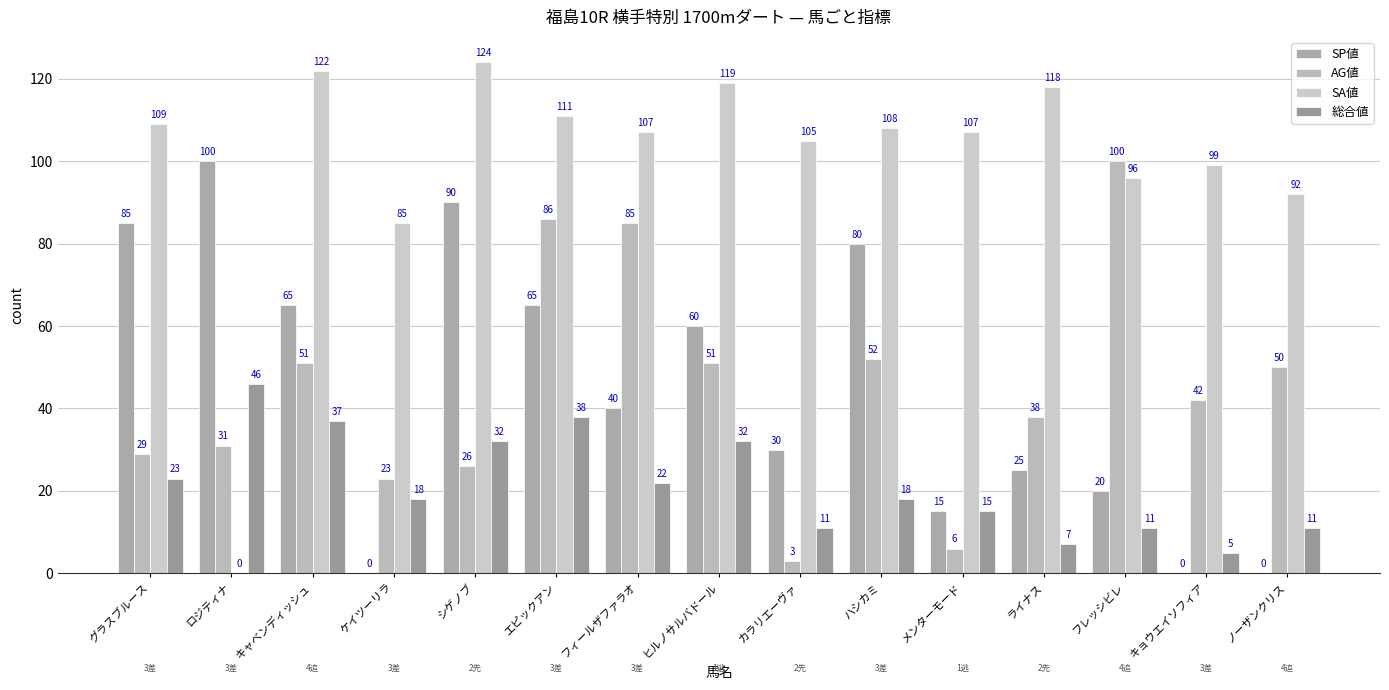

Which series has the widest spread of values?

SA値